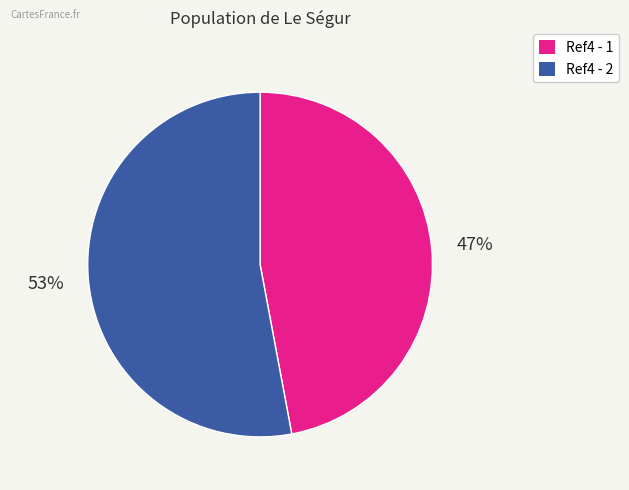

How many segments does this pie chart have?

2